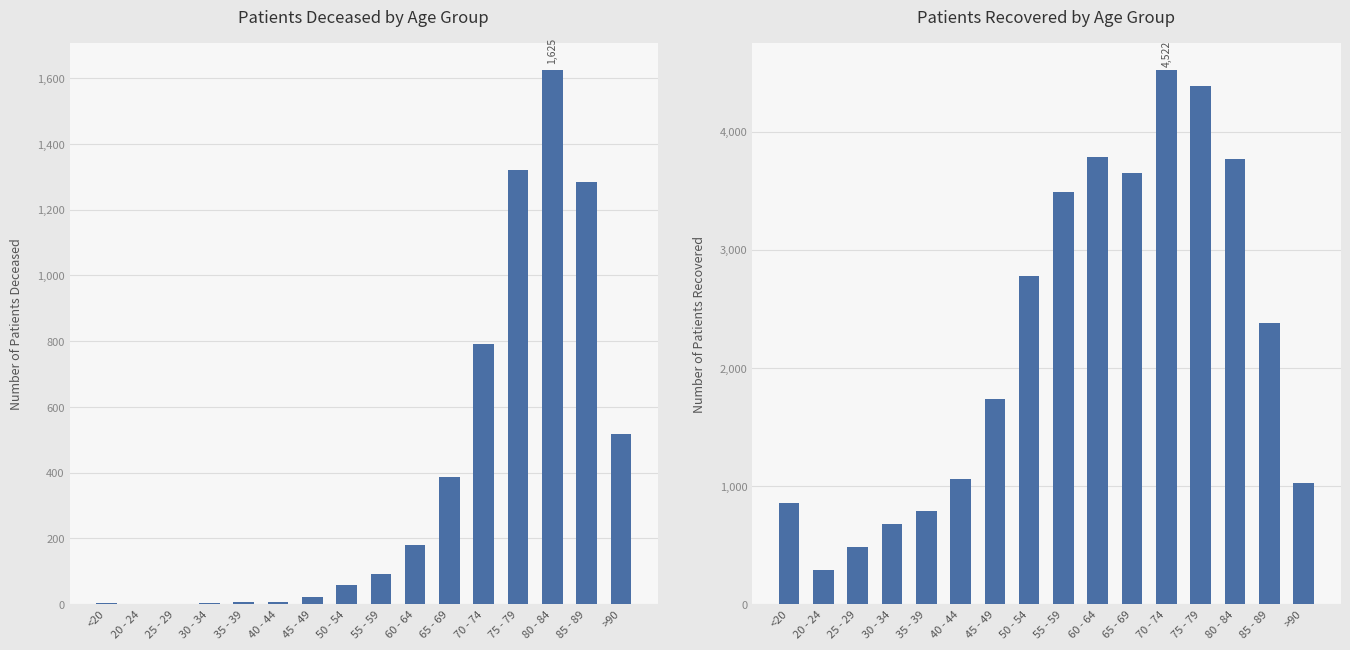

Is the value of patients_deceased at 70 - 74 greater than the value of patients_recovered at 40 - 44?

No